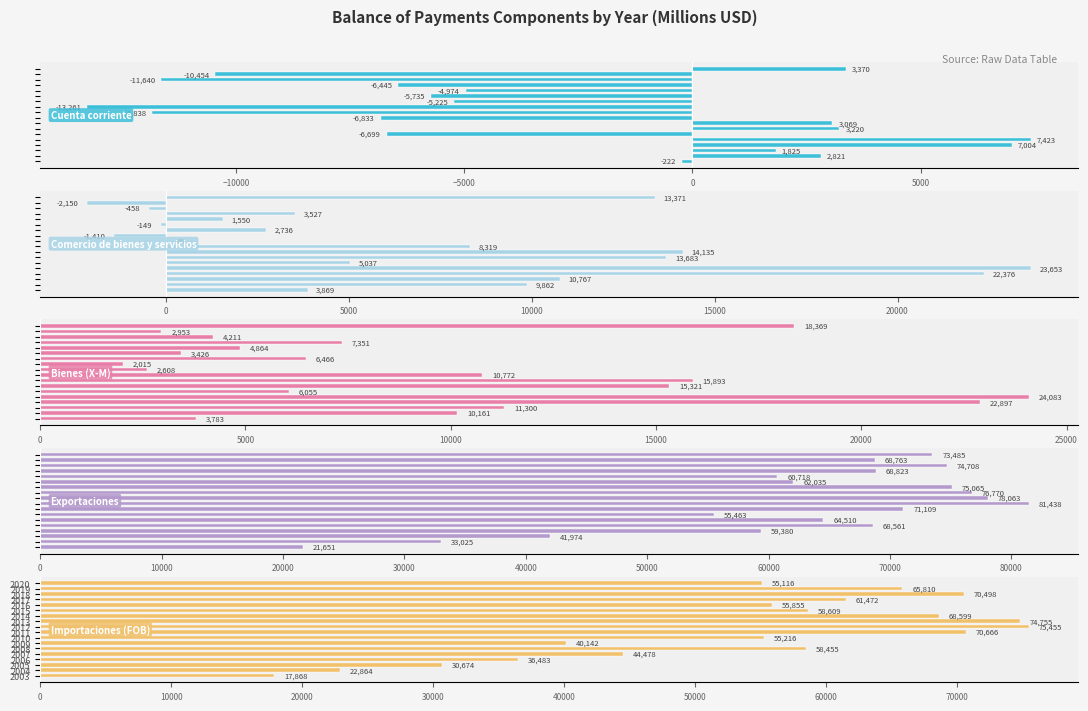

How many bars are there in total?

90